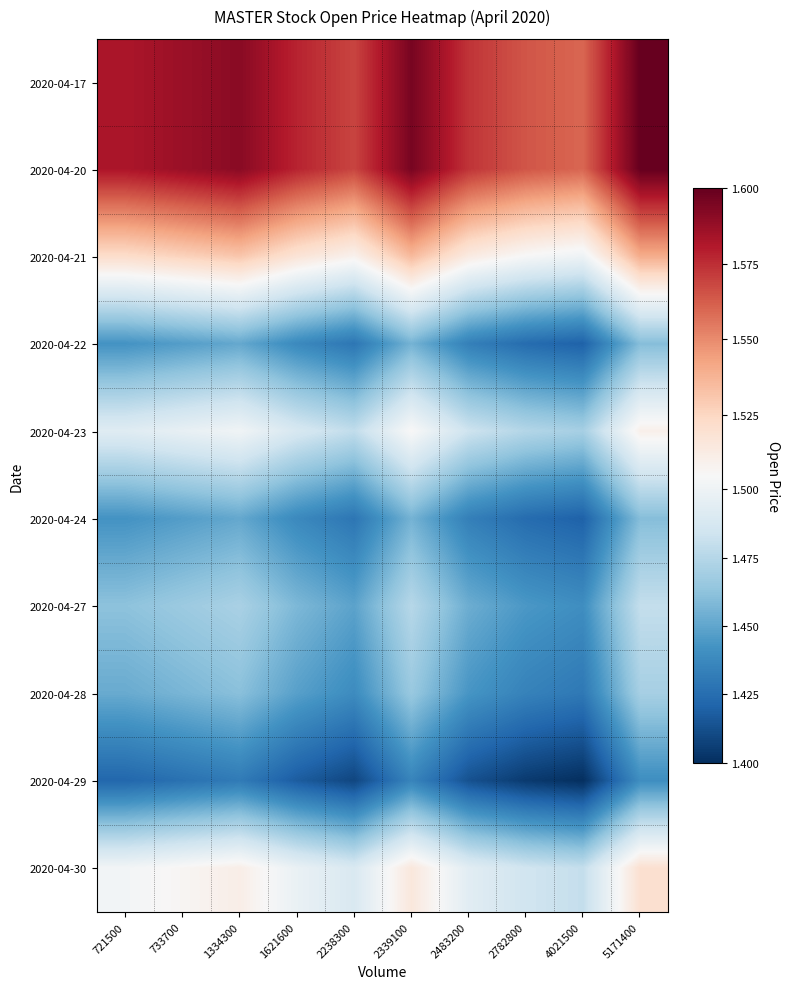

At which category is the sum across all series the highest?

5171400